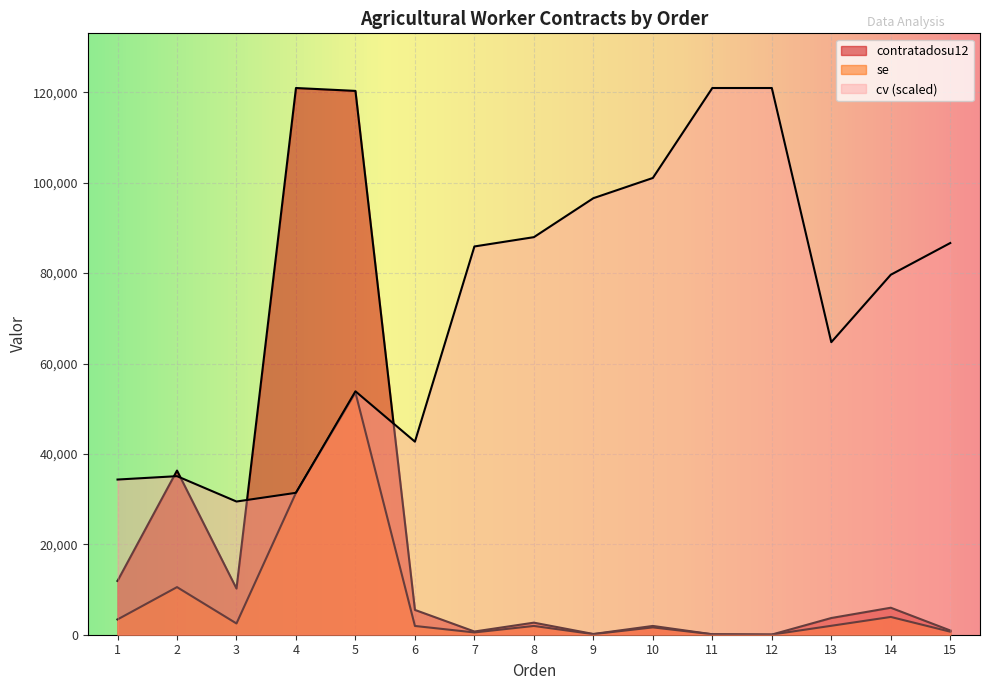

How many intersections are there between se and cv?

2